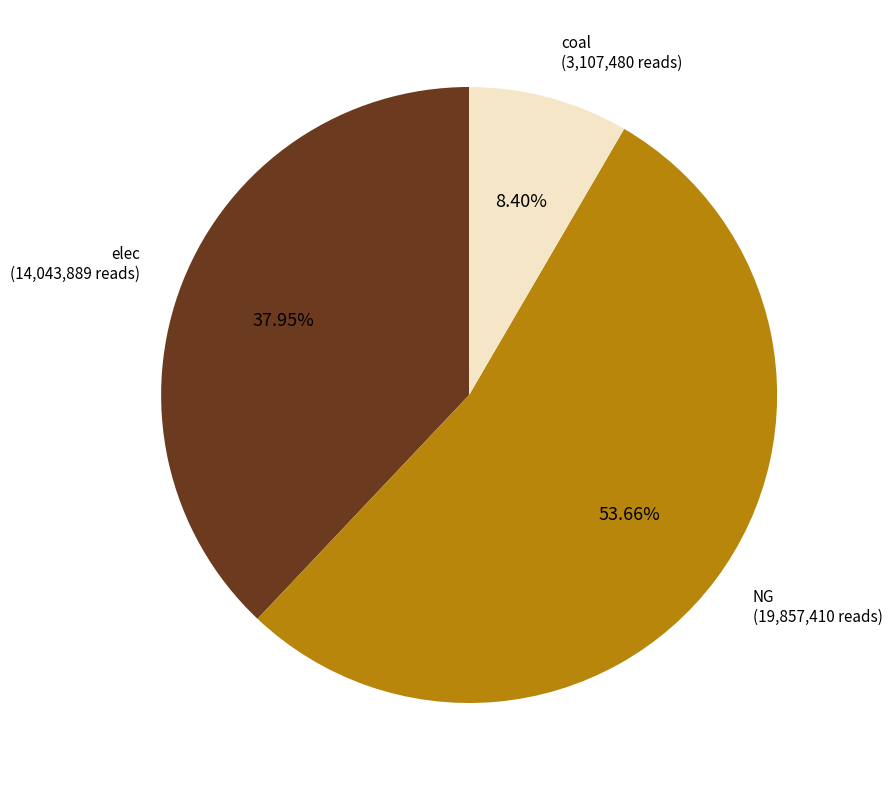

Which category has the biggest portion of the pie?

NG